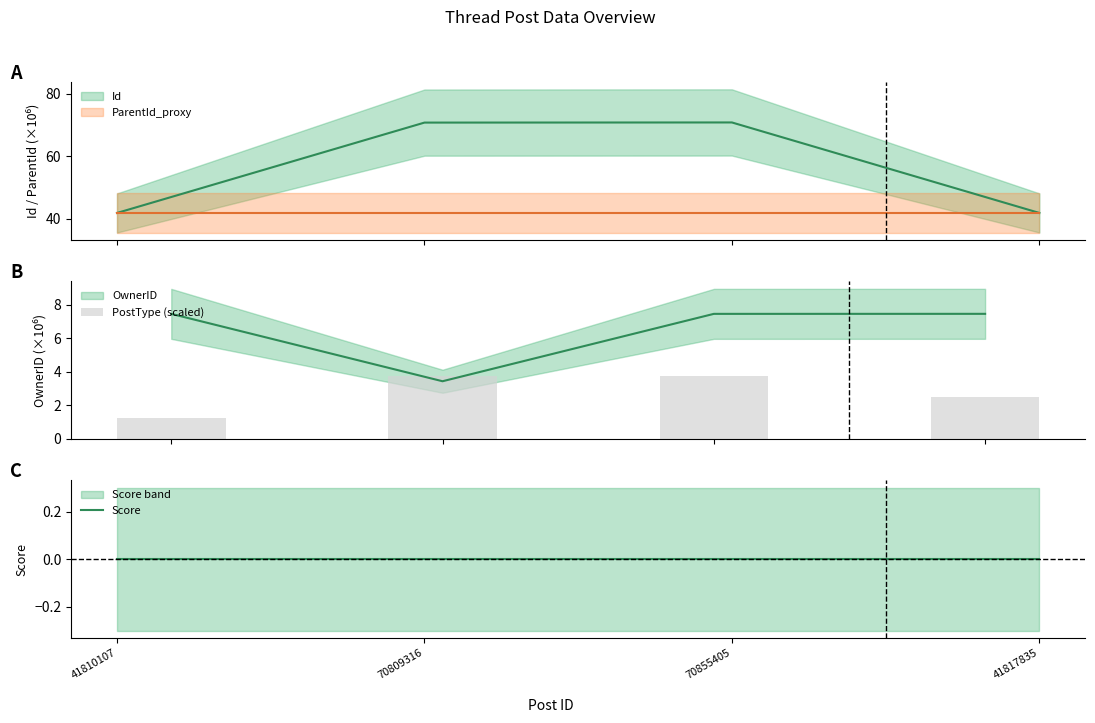

Are the bars horizontal?

No